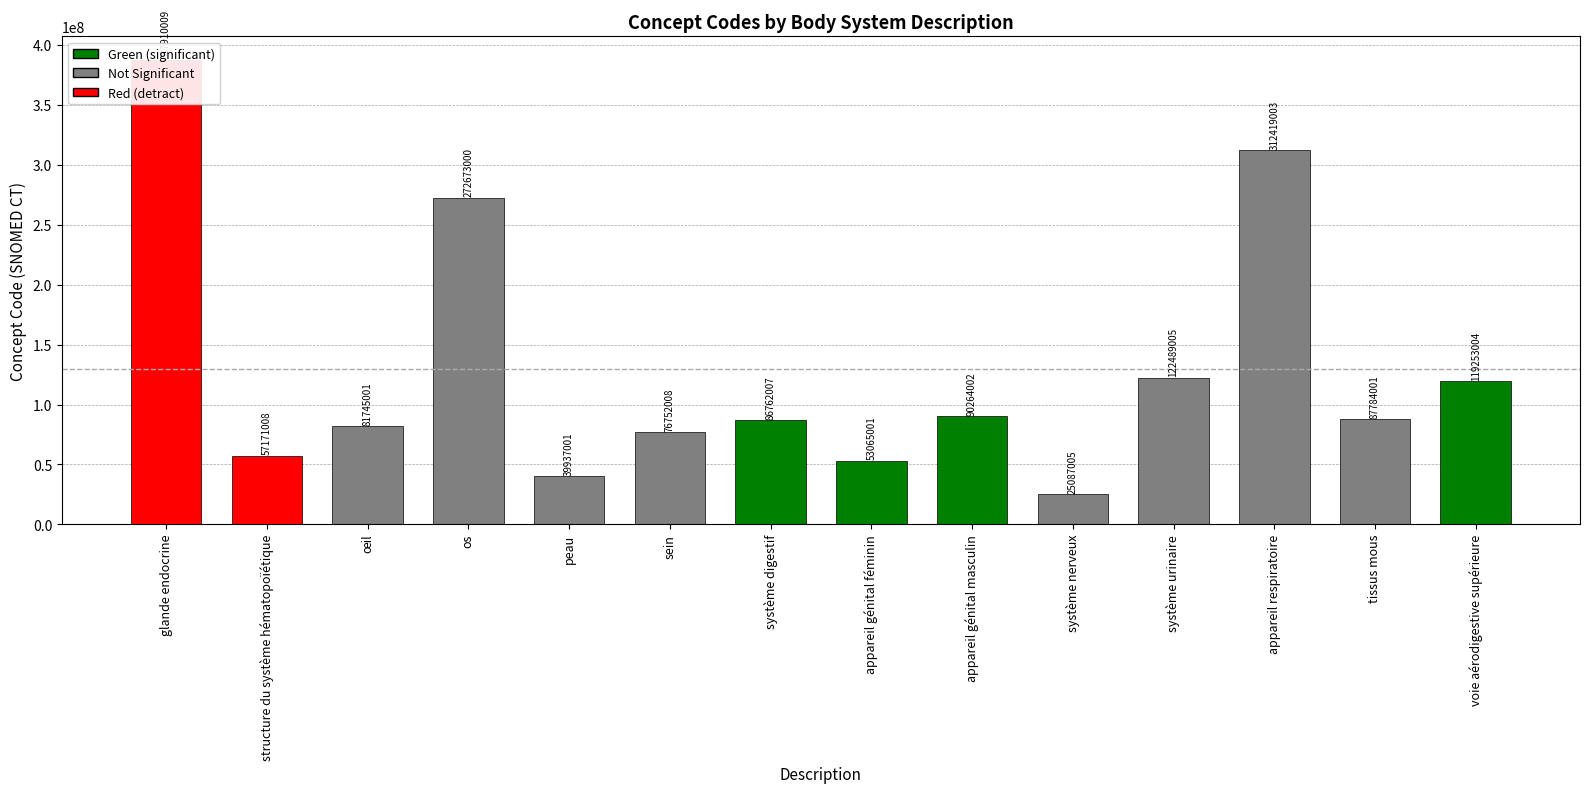

What is the approximate value at appareil génital féminin?

53065001